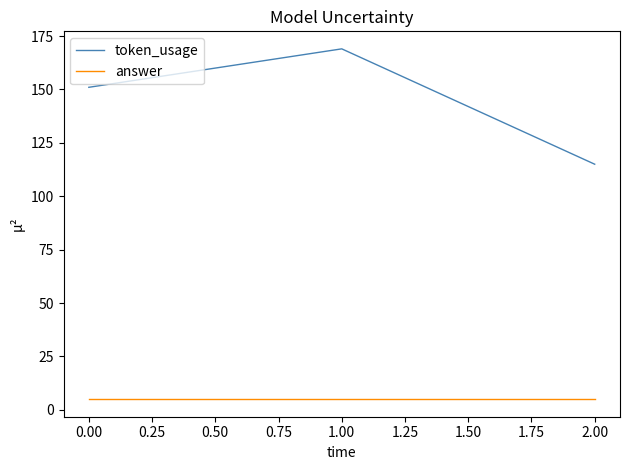

Which series has the largest total across all categories?

token_usage